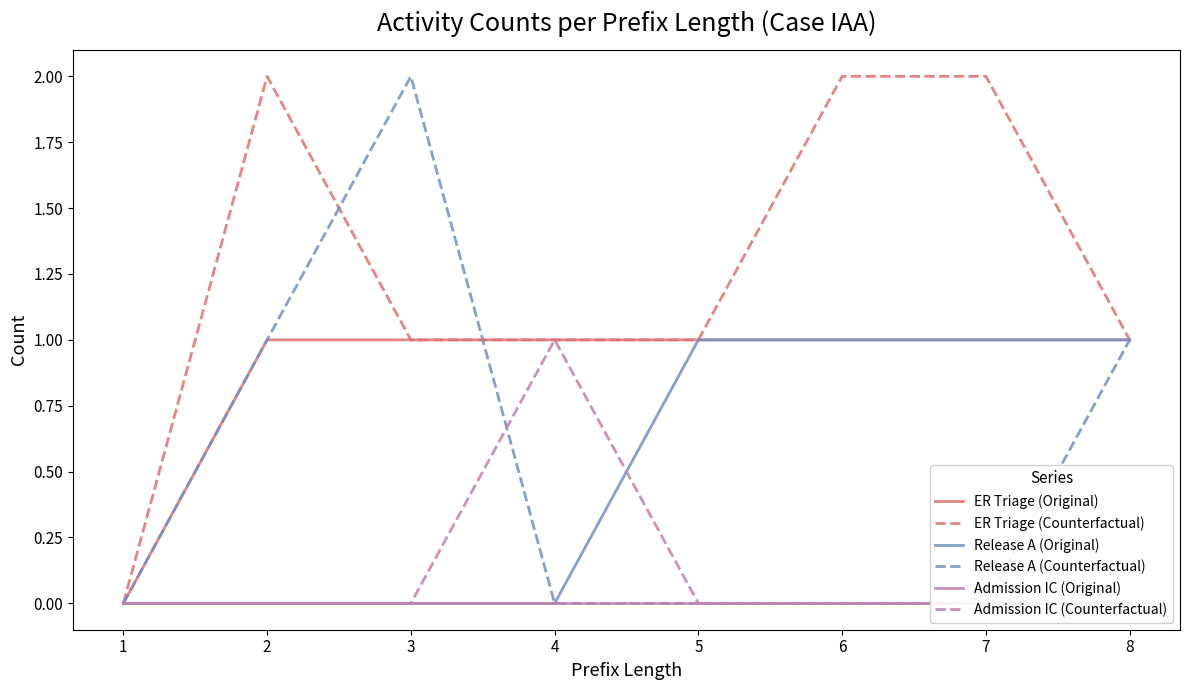

Rank the series at 1 from highest to lowest value.

ER Triage (Original), ER Triage (Counterfactual), Release A (Original), Release A (Counterfactual), Admission IC (Original), Admission IC (Counterfactual)